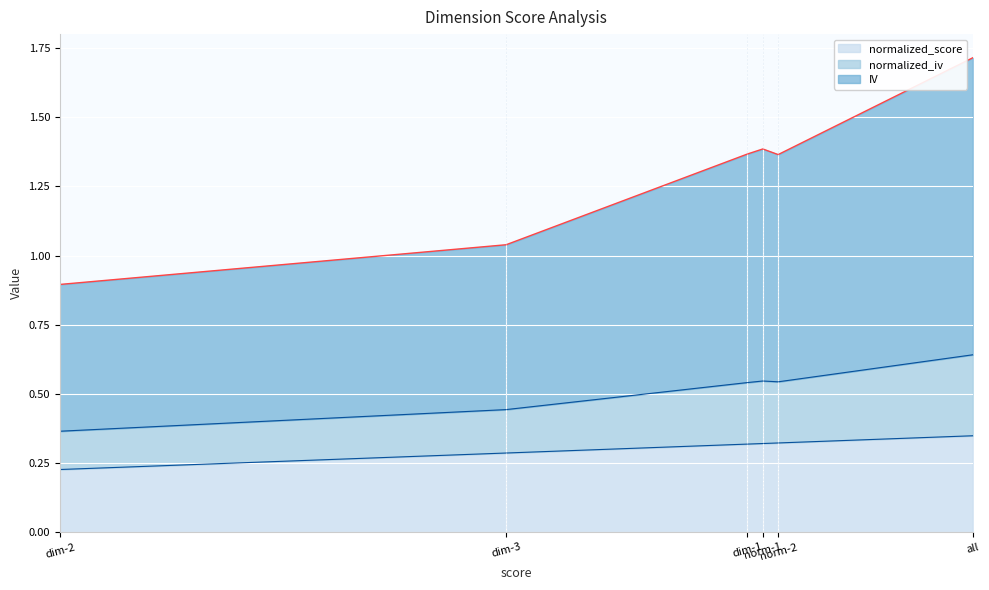

Between norm-2 and all, which series saw the biggest shift?

IV